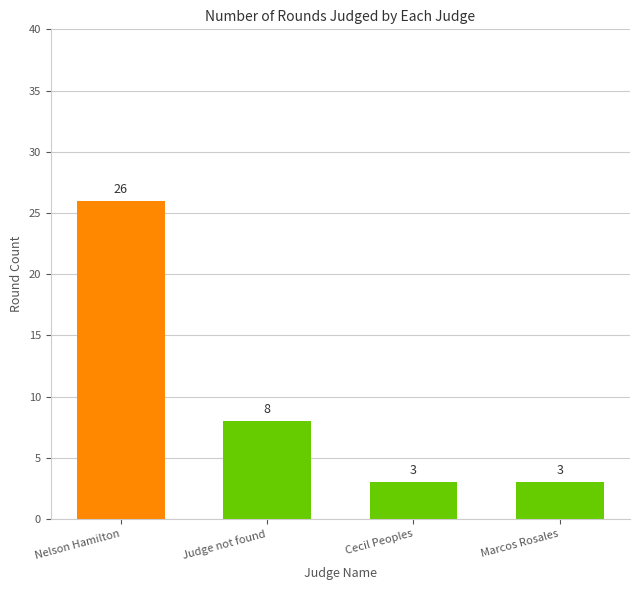

What is the change in value from Nelson Hamilton to Judge not found?

-18